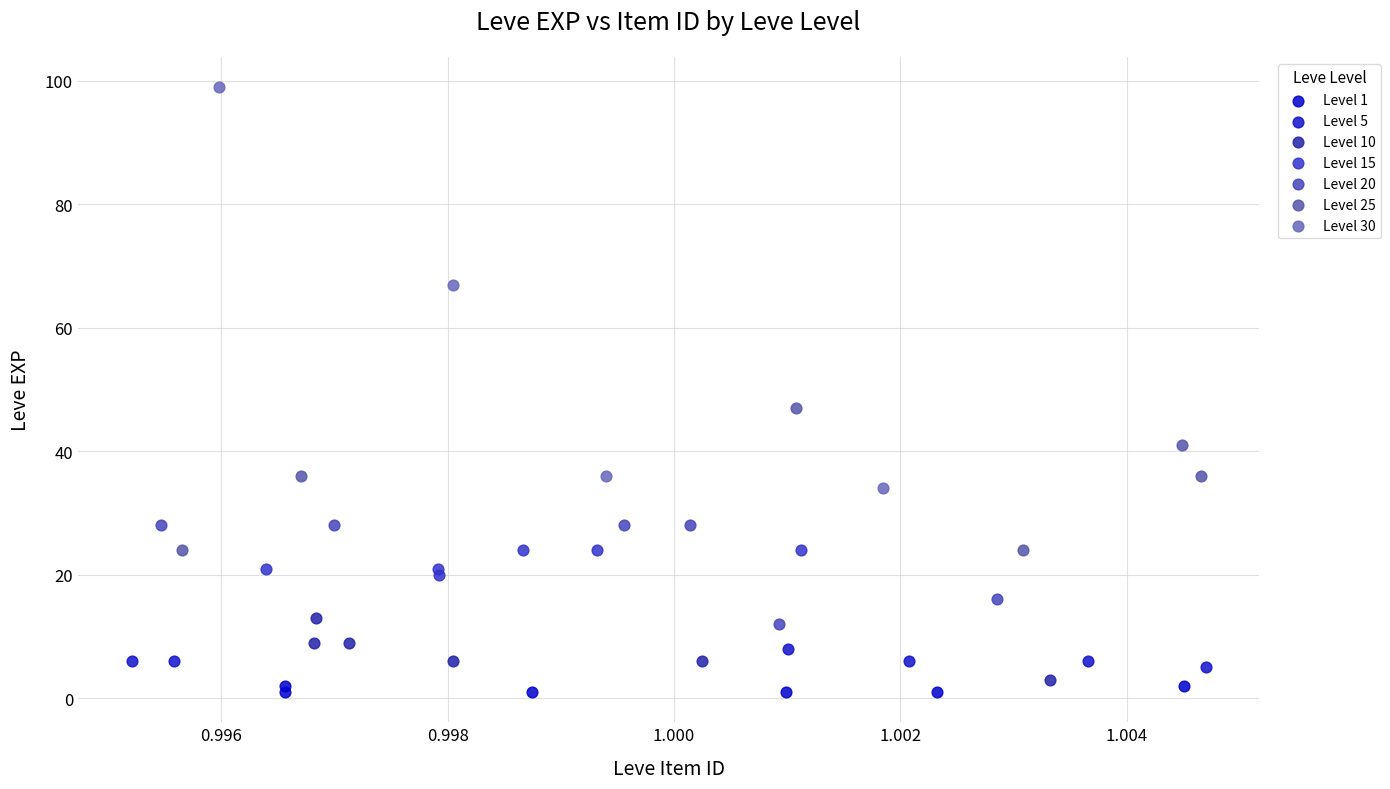

Which series reaches the maximum Y coordinate?

Level 30